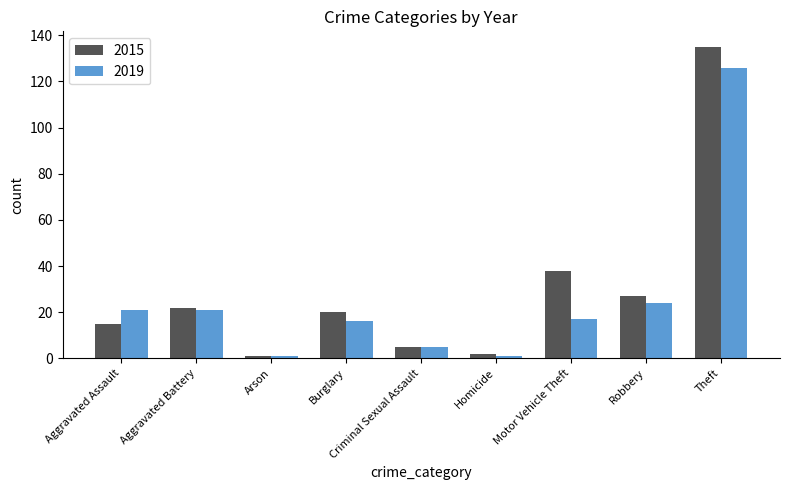

Reading left to right, extract all data points from this chart.

2015: Aggravated Assault=15	Aggravated Battery=22	Arson=1	Burglary=20	Criminal Sexual Assault=5	Homicide=2	Motor Vehicle Theft=38	Robbery=27	Theft=135
2019: Aggravated Assault=21	Aggravated Battery=21	Arson=1	Burglary=16	Criminal Sexual Assault=5	Homicide=1	Motor Vehicle Theft=17	Robbery=24	Theft=126